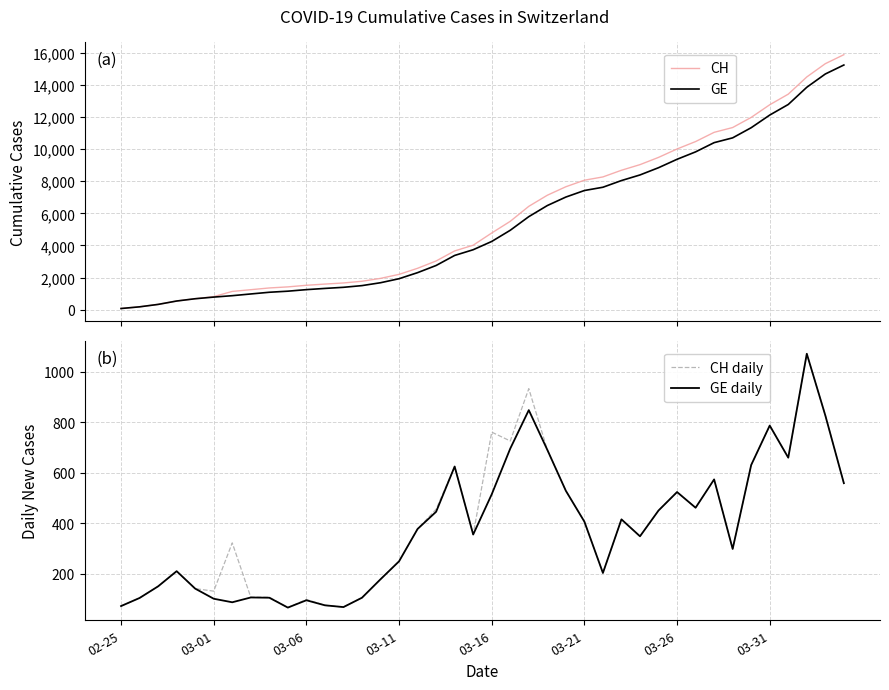

Between 14 and 23, which series saw the biggest shift?

CH